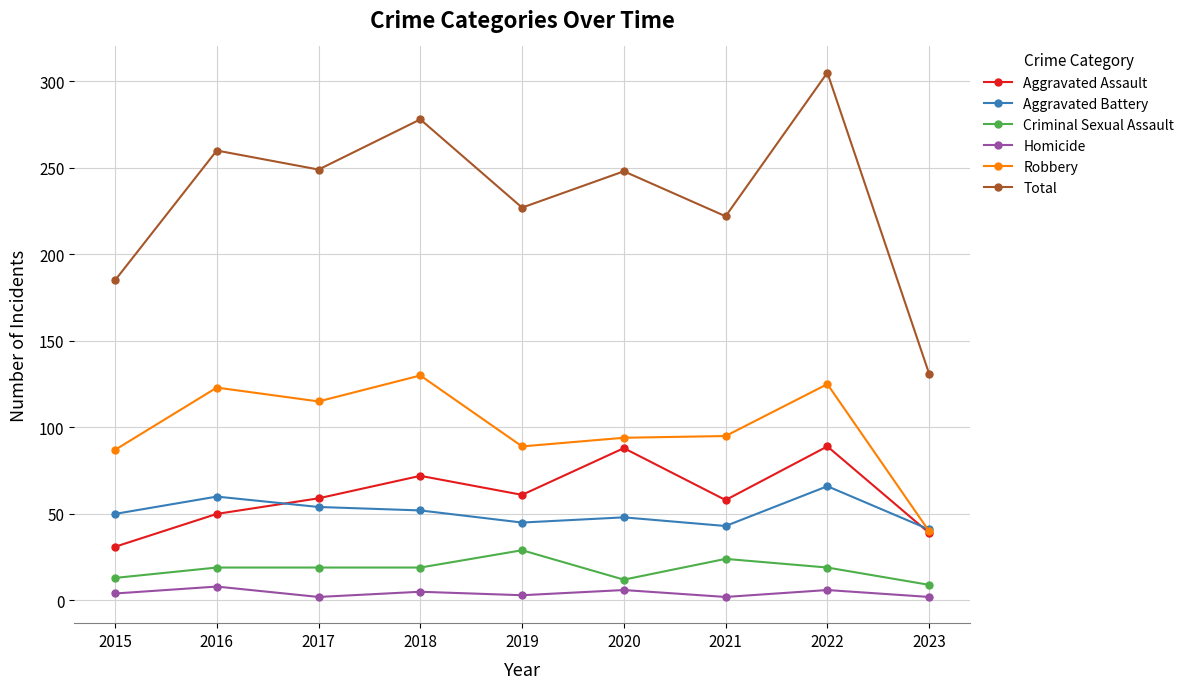

What is the spread (max minus min) of values at 2022?

299